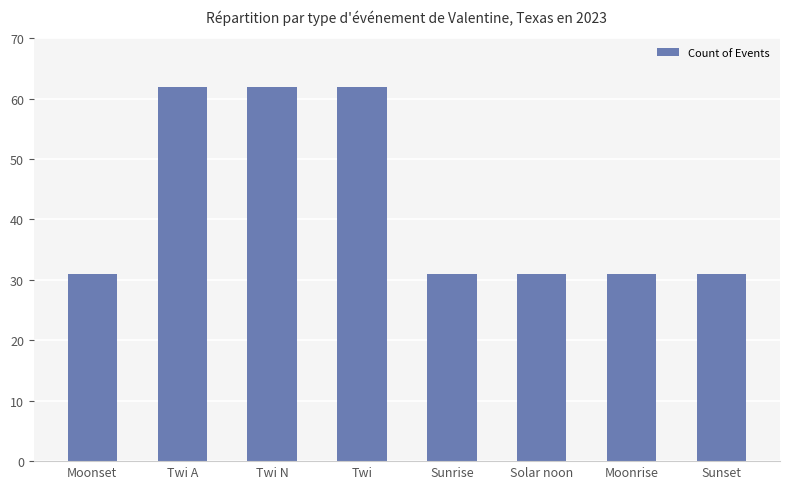

Approximately how many times larger is the value at Twi N compared to Twi A?

1.0